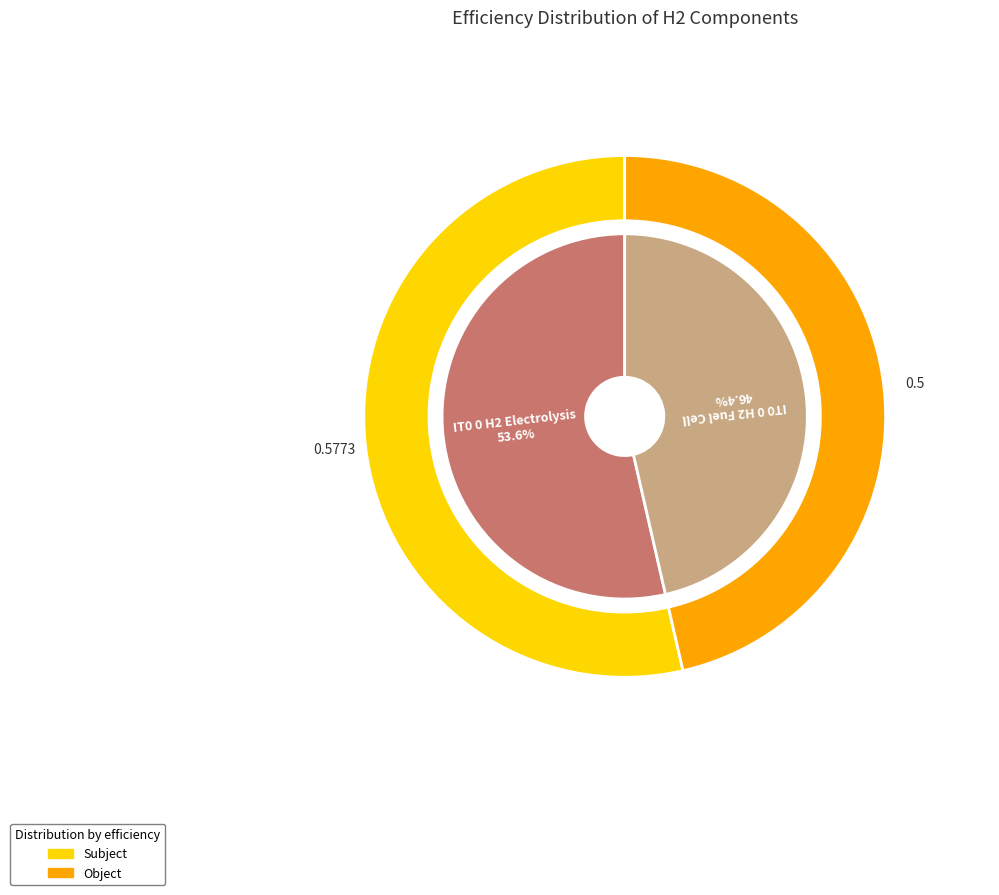

Which has a higher value, IT0 0 H2 Electrolysis or IT0 0 H2 Fuel Cell?

IT0 0 H2 Electrolysis